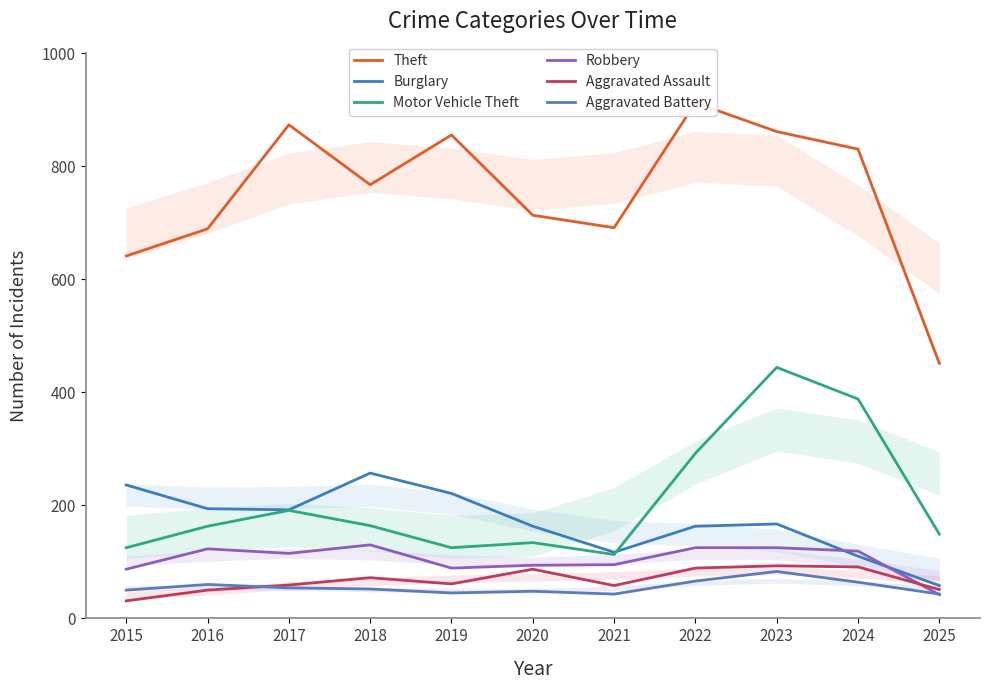

Between 2022 and 2019, which is larger?

2022